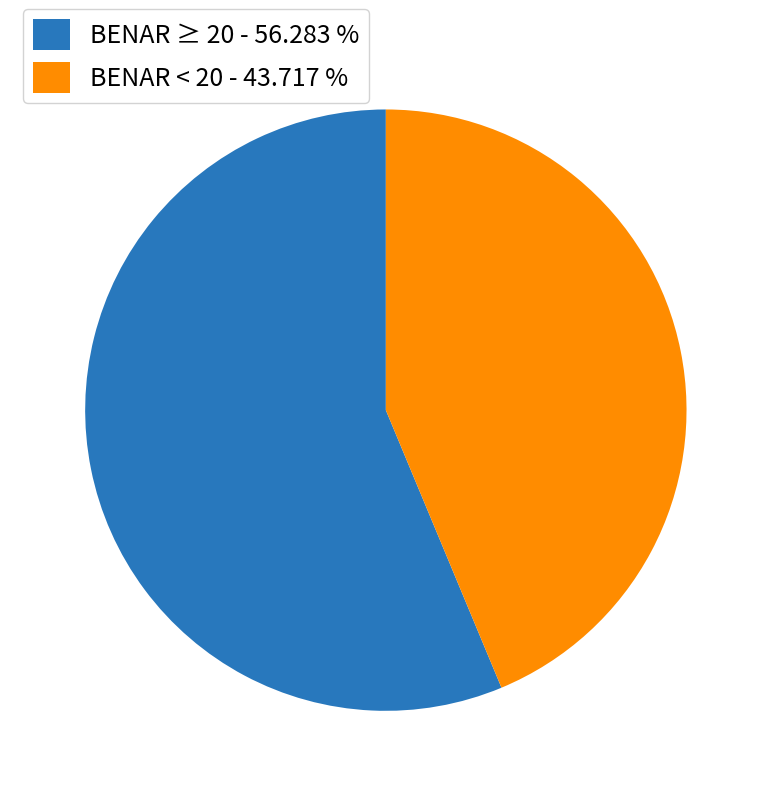

What is the largest slice in the pie chart?

BENAR ≥ 20 - 56.283 %